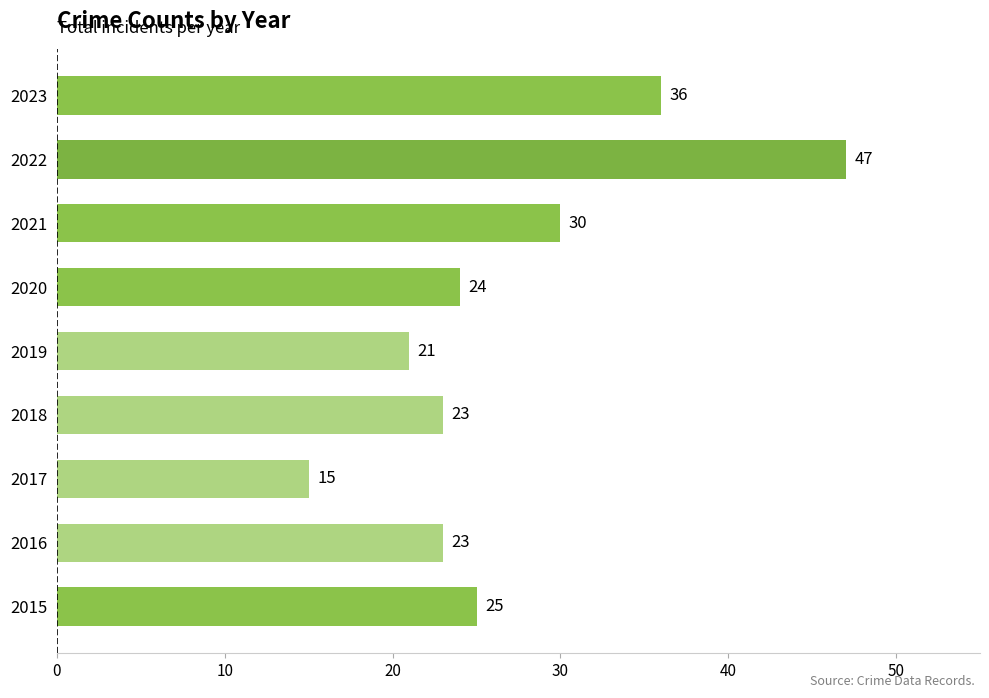

The chart shows a value of 23 at 2016. True or false?

True